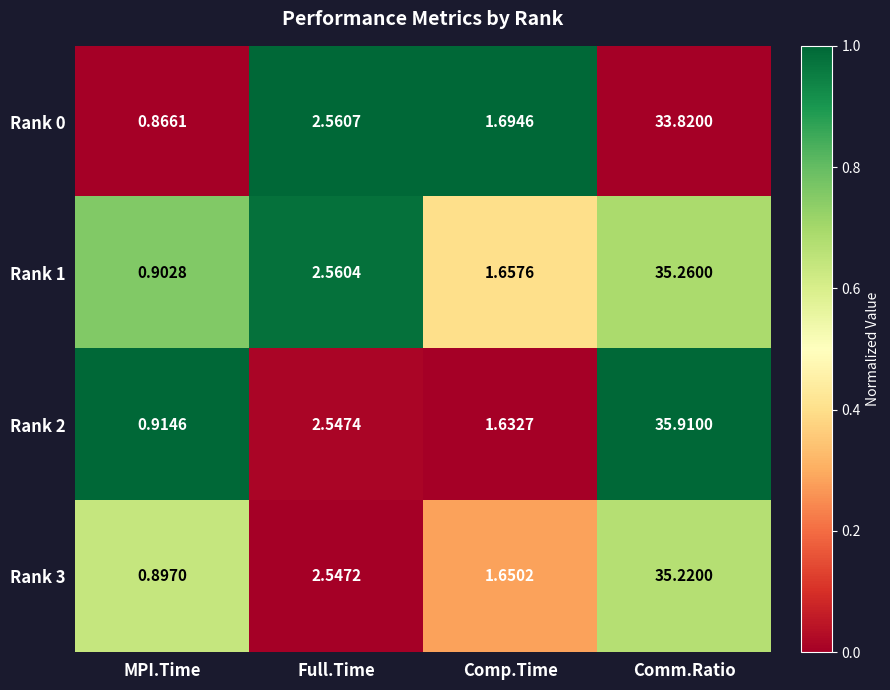

At which label does Rank 0 reach its minimum?

MPI.Time